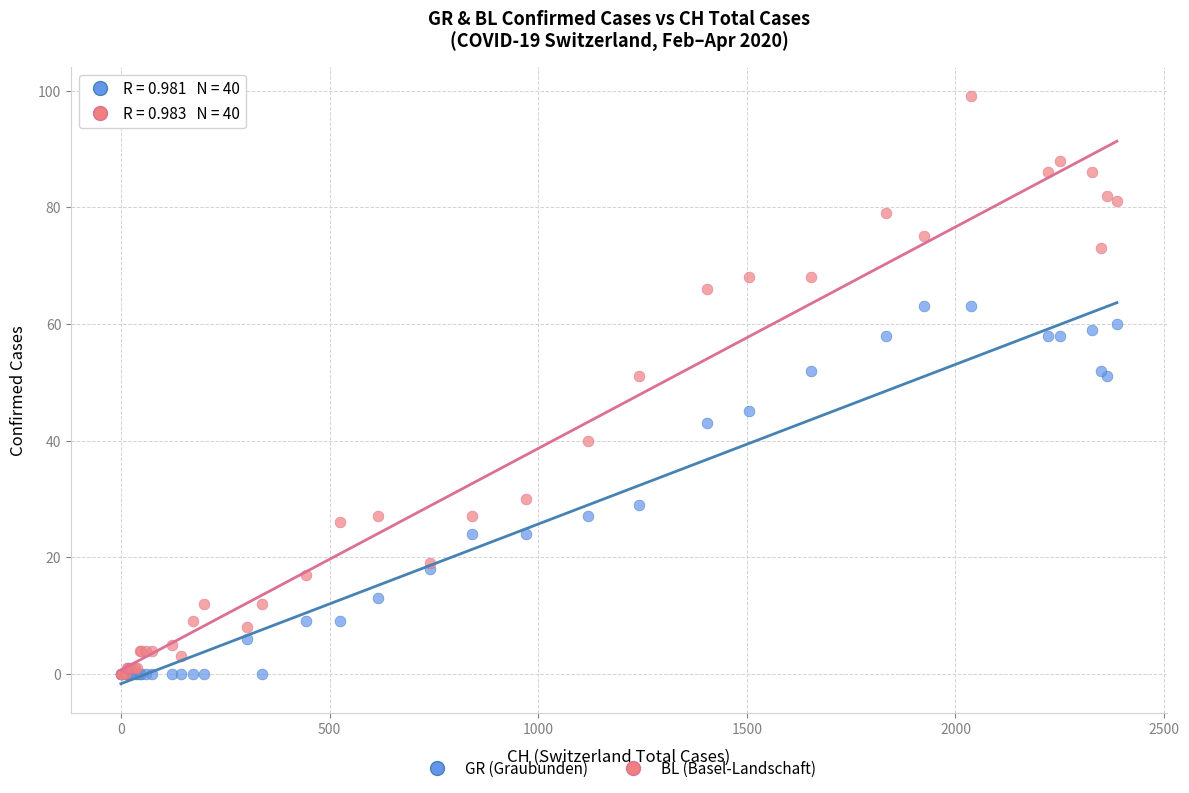

What are all the series names shown in the legend?

GR (Graubünden), BL (Basel-Landschaft)